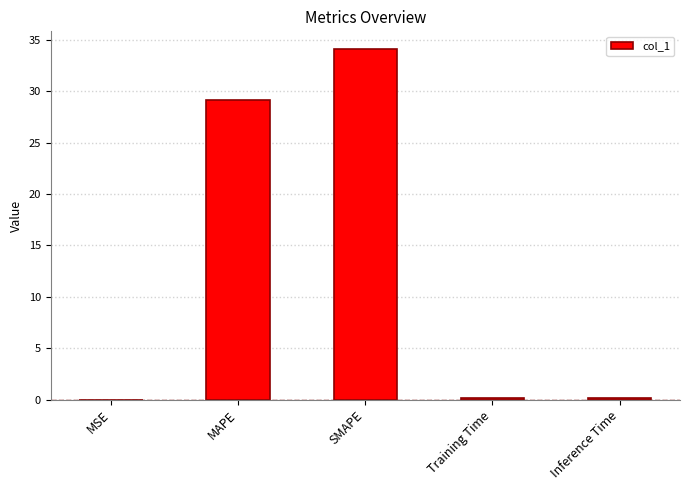

Which has a higher value, SMAPE or Training Time?

SMAPE